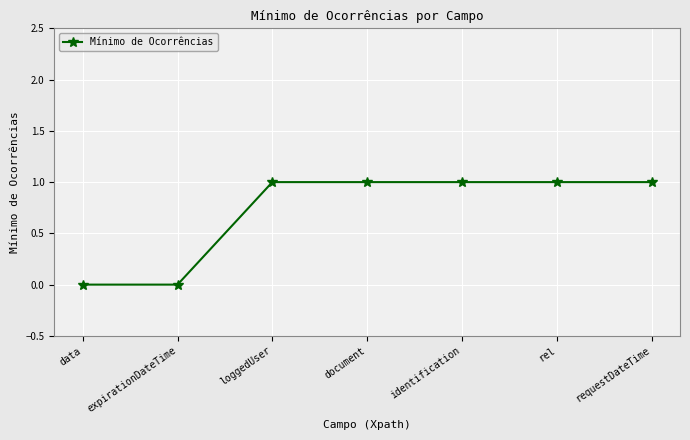

Count the values in the range 0 to 1.

7